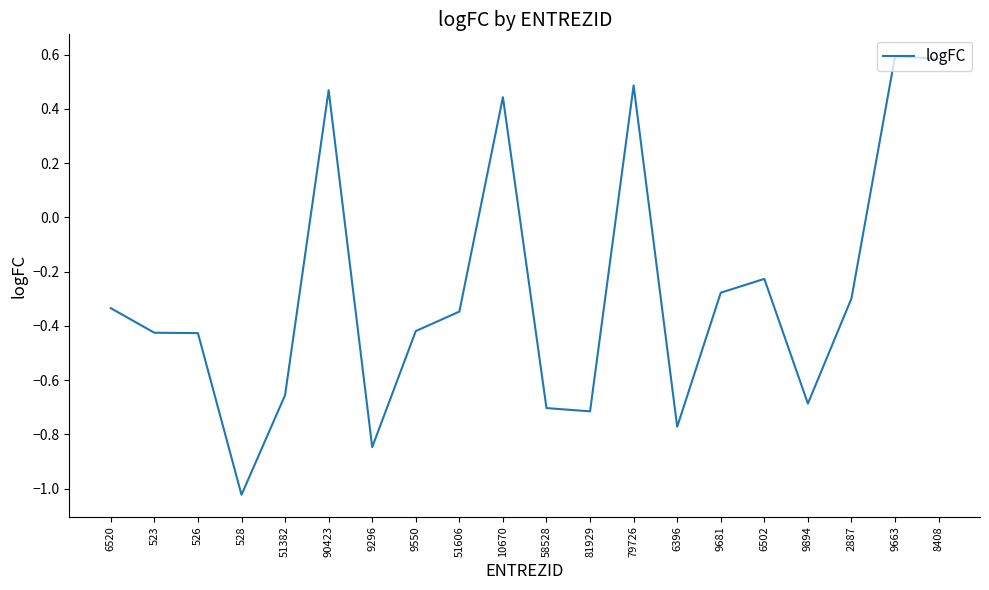

How many positive values are there?

5